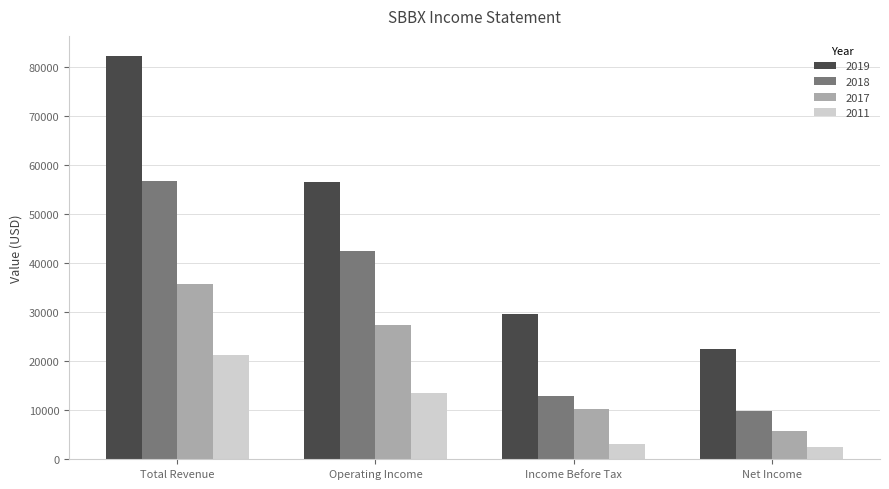

Which series changed the most between Total Revenue and Operating Income?

2019